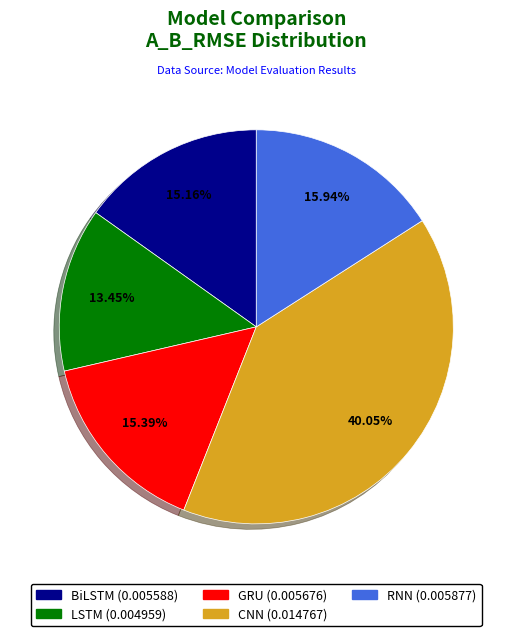

What is the smallest slice in the pie chart?

LSTM